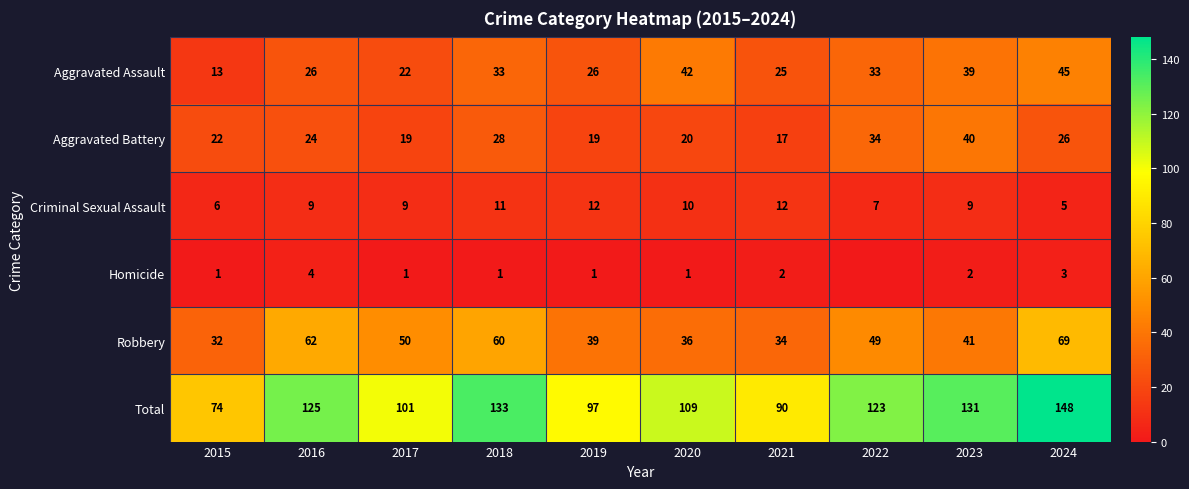

How many data points in Robbery are less than 49?

5